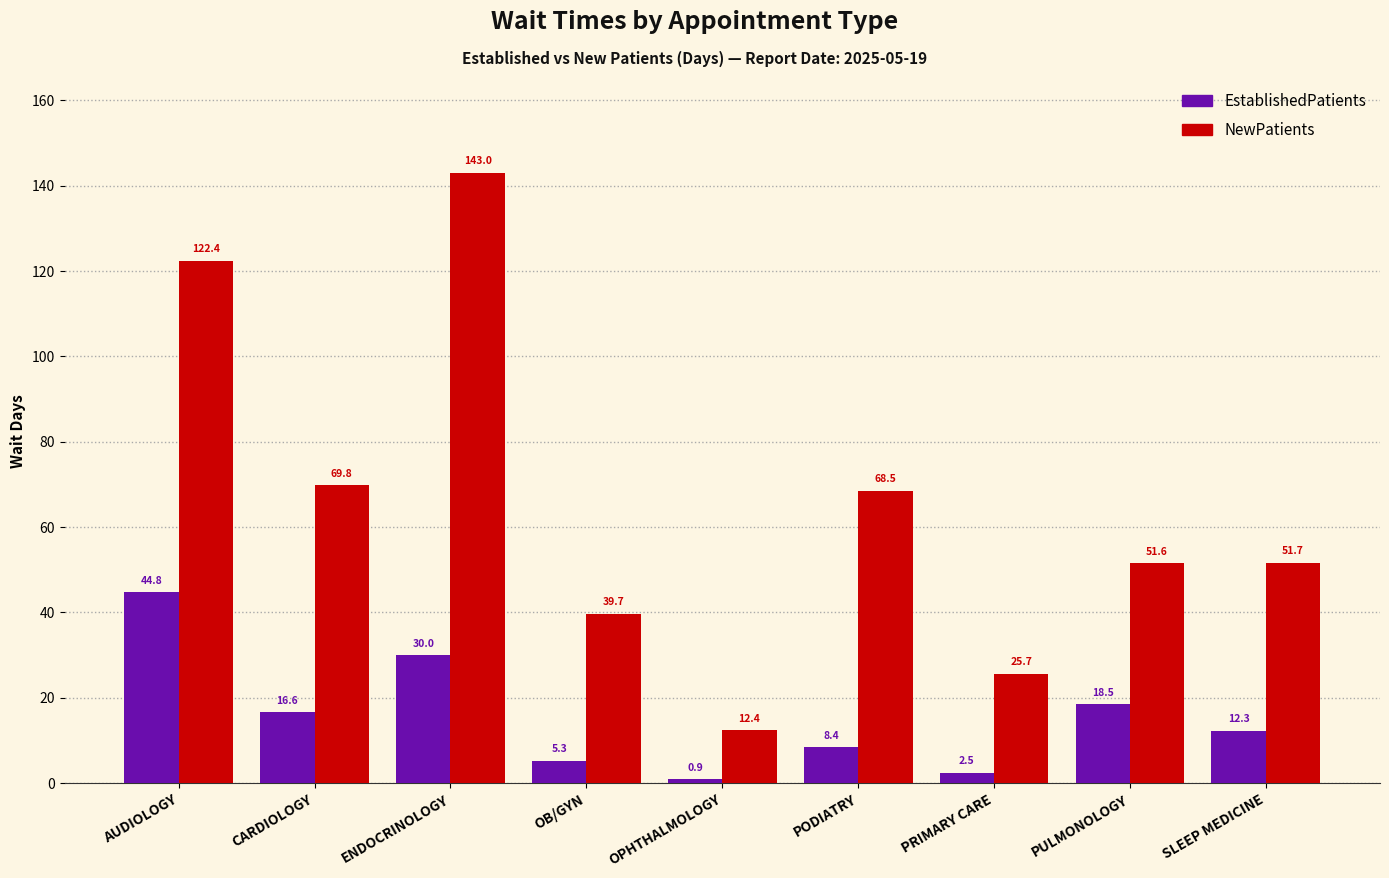

Where is NewPatients nearest to the value 77?

CARDIOLOGY